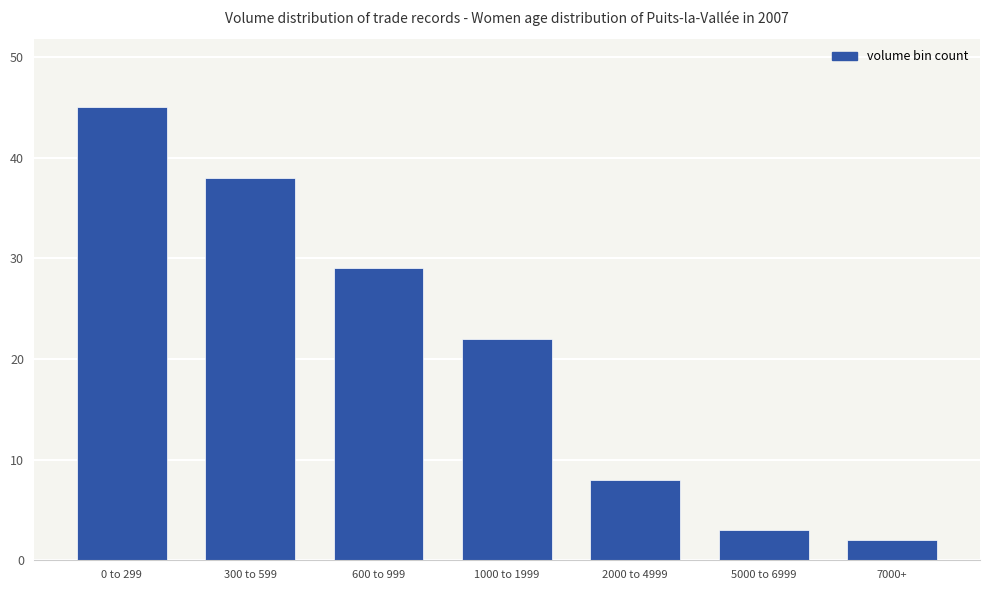

What value does the data have at 7000+?

2